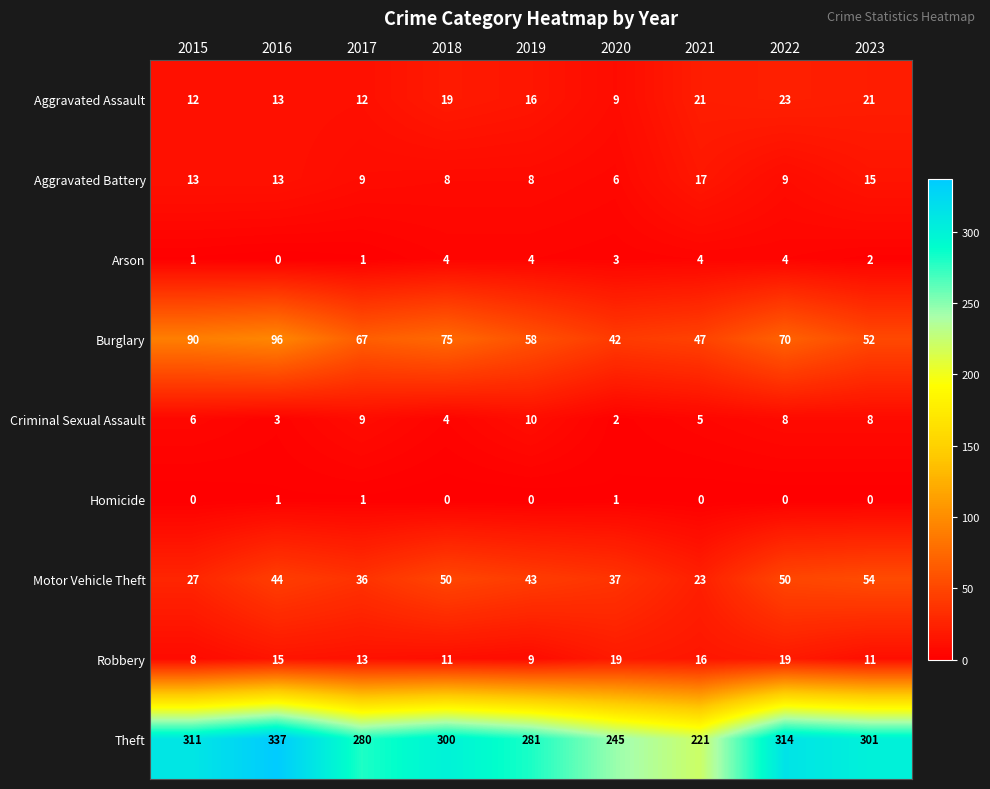

Count the number of categories in the chart.

9